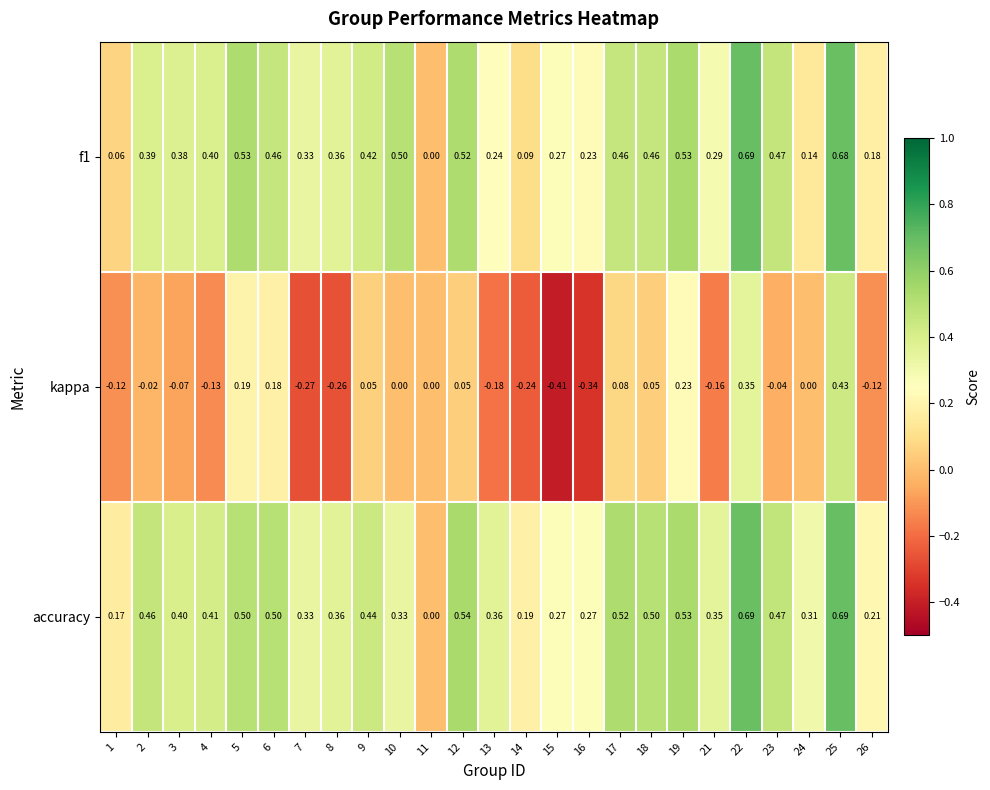

Which series has the largest range (max minus min)?

kappa